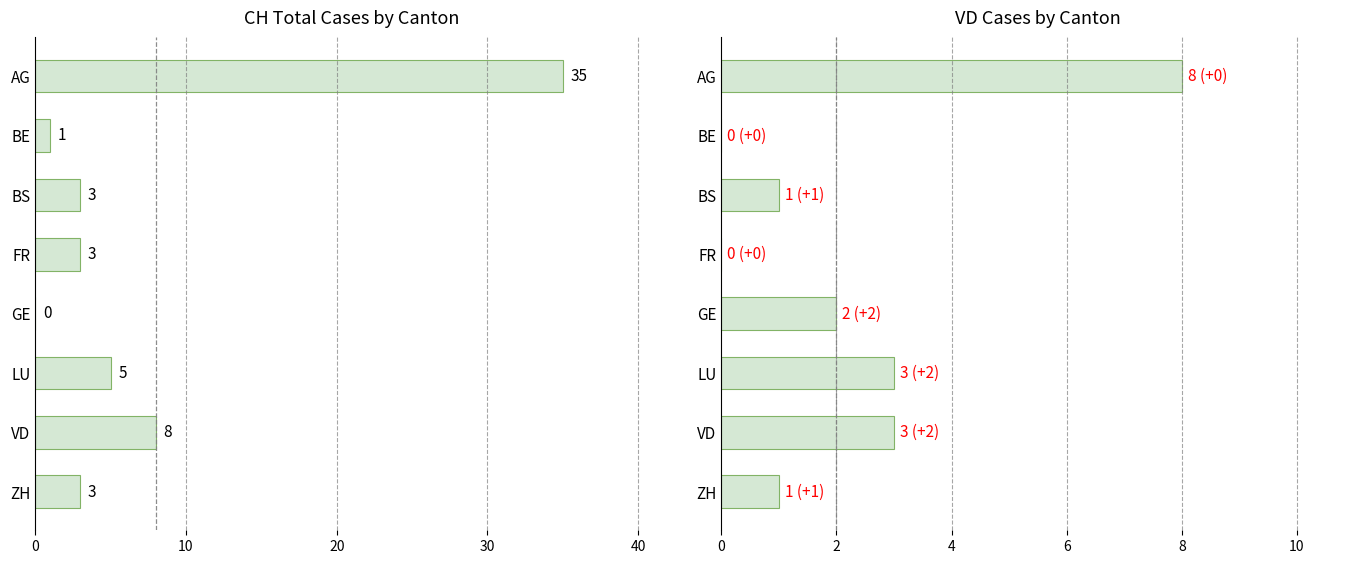

How many values in the VD series are below 2?

4